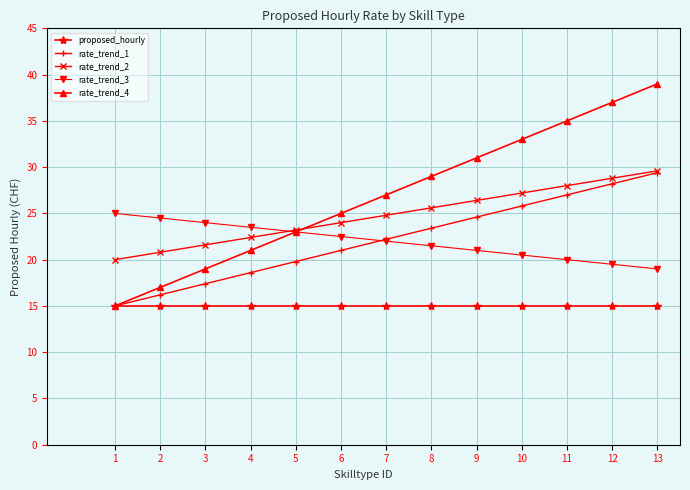

What is the sum of the proposed_hourly values at 9 and 4?

30.0